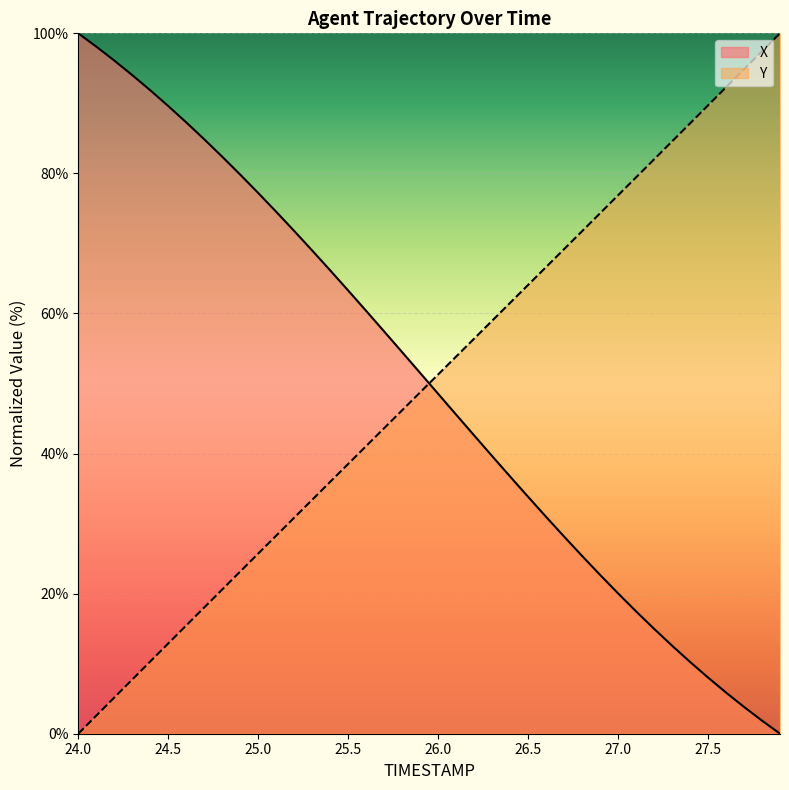

The Y series shows 76.9 at 27.0. True or false?

True